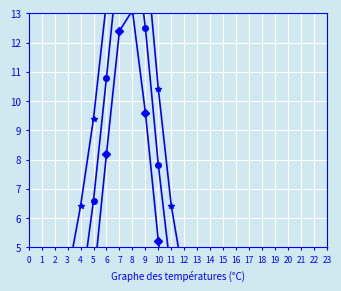

True or false: Mean Min Temp has more than 1 points higher than both neighbors.

False